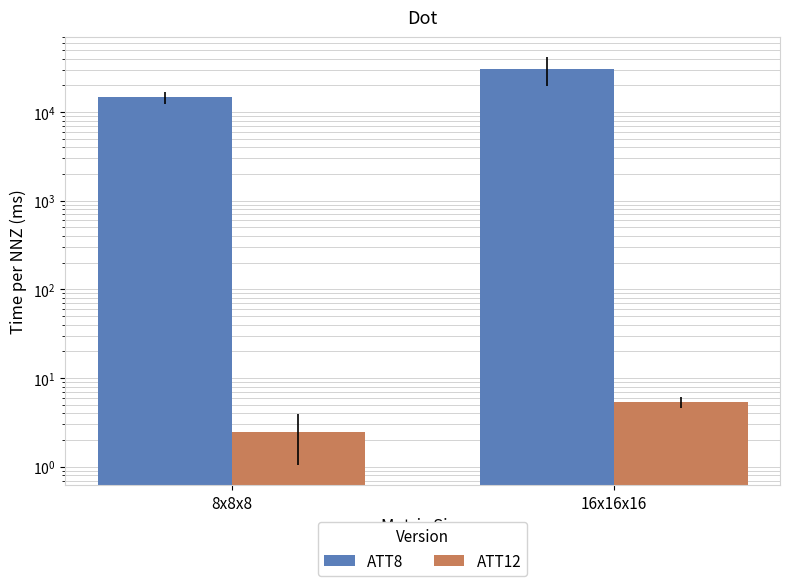

List the labels in order of ATT12 value, smallest first.

8x8x8, 16x16x16